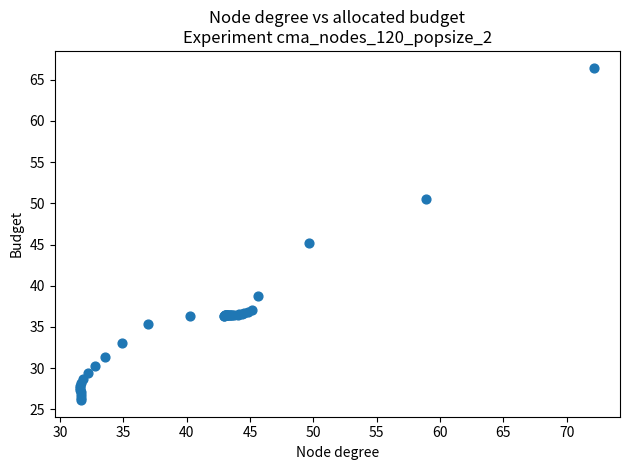

What Y value in the scatter plot is closest to 46?

45.2